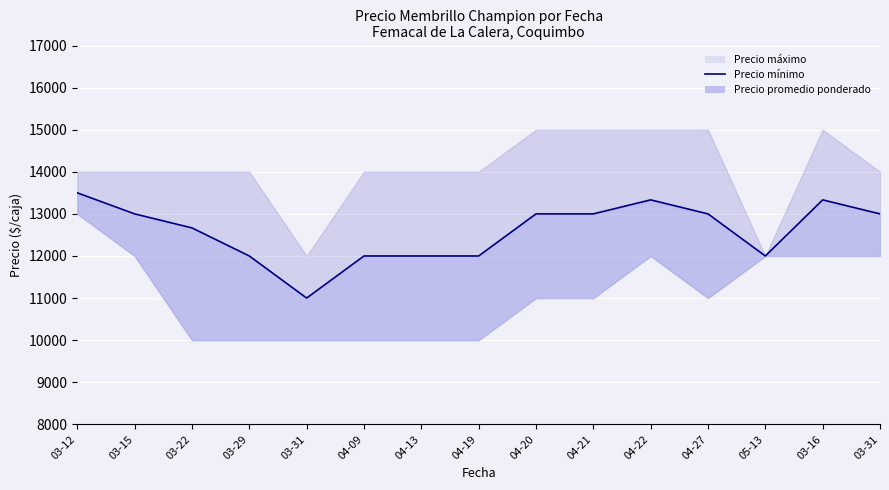

True or false: the data shows 12000 at 03-29.

True